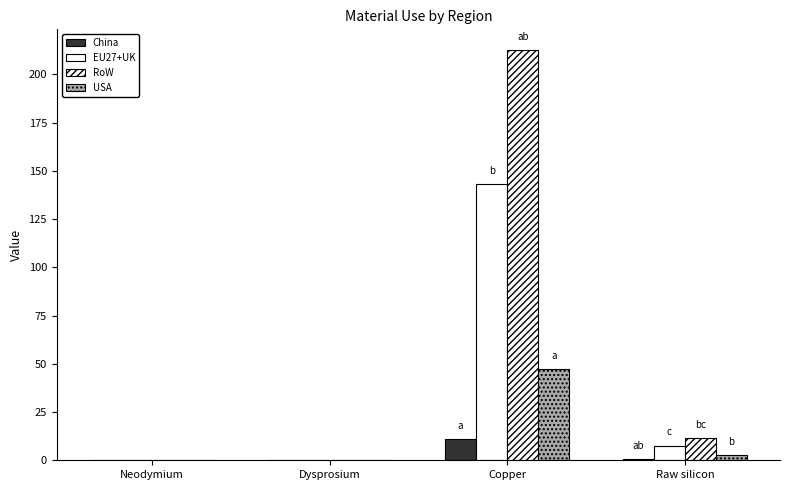

Is it true that EU27+UK equals 10.9 at Raw silicon?

False